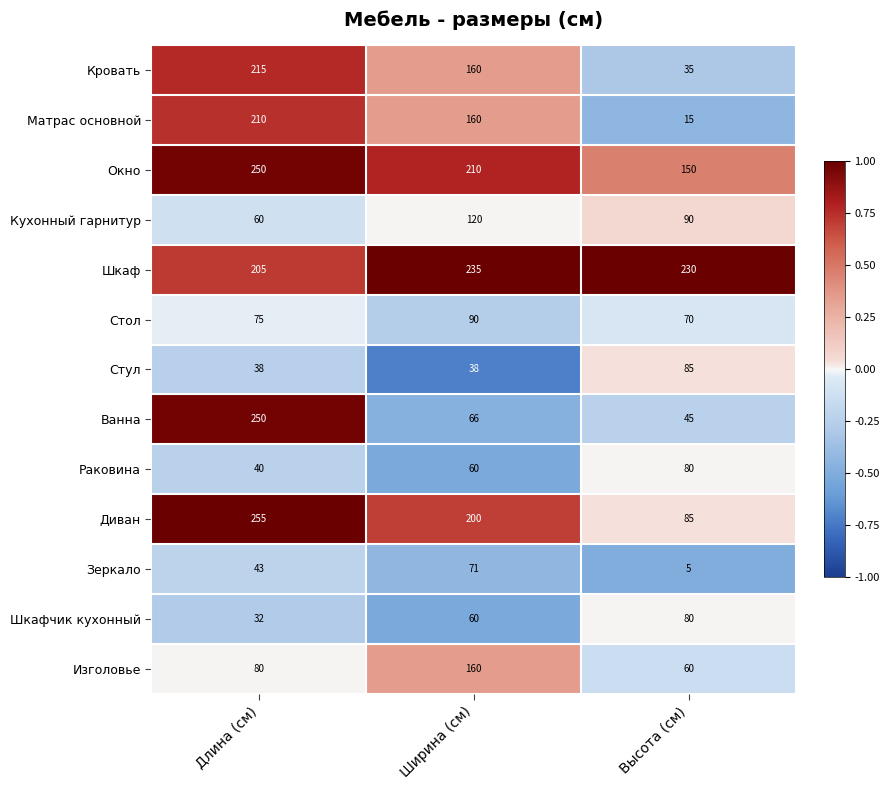

What is the greatest value displayed?

255